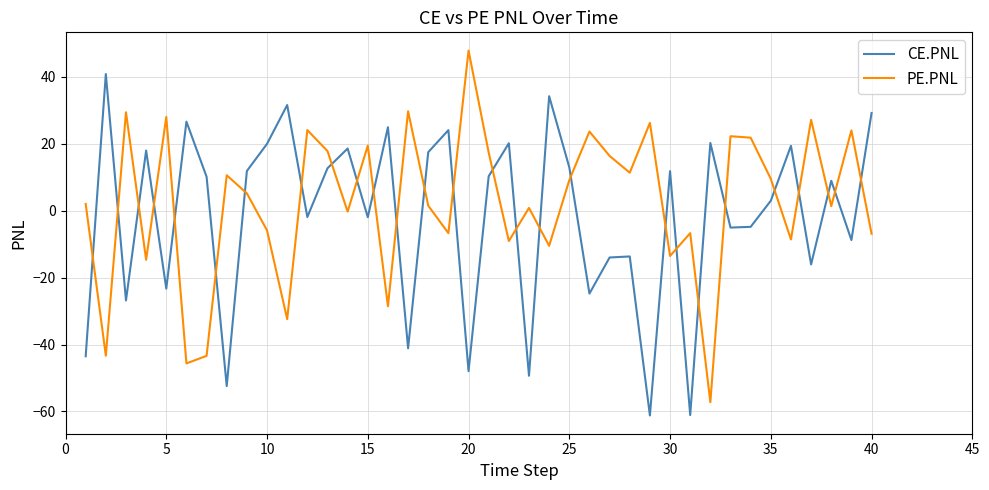

Rank the series by their maximum value, from highest to lowest.

PE.PNL, CE.PNL